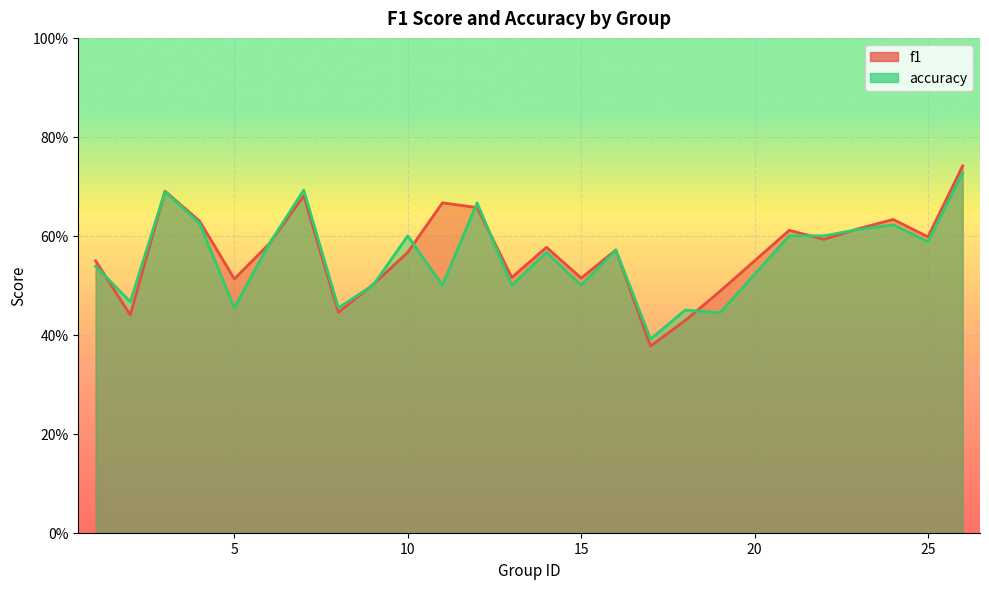

After their last crossing, which series has the higher values: f1 or accuracy?

f1